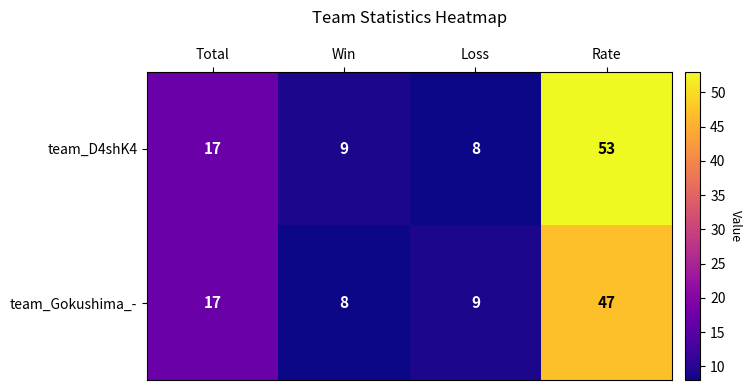

Where is team_D4shK4 nearest to the value 30?

Total